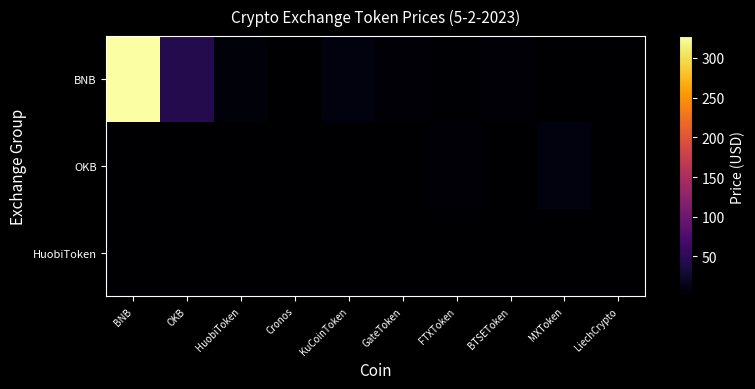

Reading left to right, transcribe all the data shown in this chart.

BNB: BNB=327.4	OKB=44.1	HuobiToken=5.5	Cronos=0.1	KuCoinToken=8.7	GateToken=4.3	FTXToken=1.9	BTSEToken=2.7	MXToken=0.9	LiechCrypto=0.1
OKB: BNB=0.2	OKB=0.1	HuobiToken=0.0	Cronos=0.1	KuCoinToken=0.0	GateToken=0.0	FTXToken=3.6	BTSEToken=0.3	MXToken=8.6	LiechCrypto=0.1
HuobiToken: BNB=0.2	OKB=0.0	HuobiToken=0.0	Cronos=0.0	KuCoinToken=0.0	GateToken=0.0	FTXToken=0.0	BTSEToken=0.1	MXToken=0.0	LiechCrypto=0.1